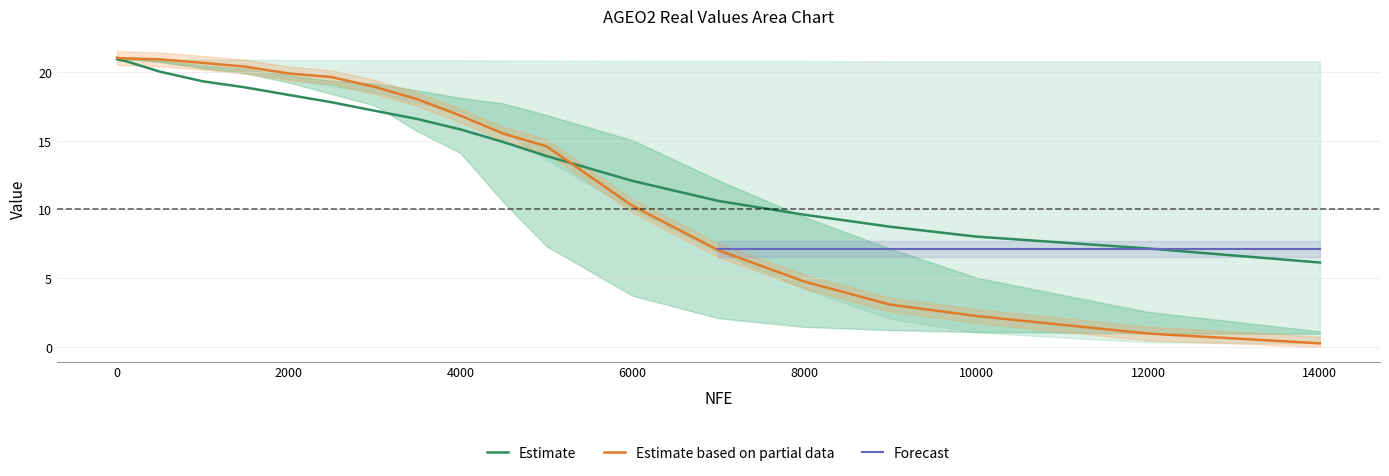

True or false: Estimate based on partial data has a value of 30.2 at 4000.

False